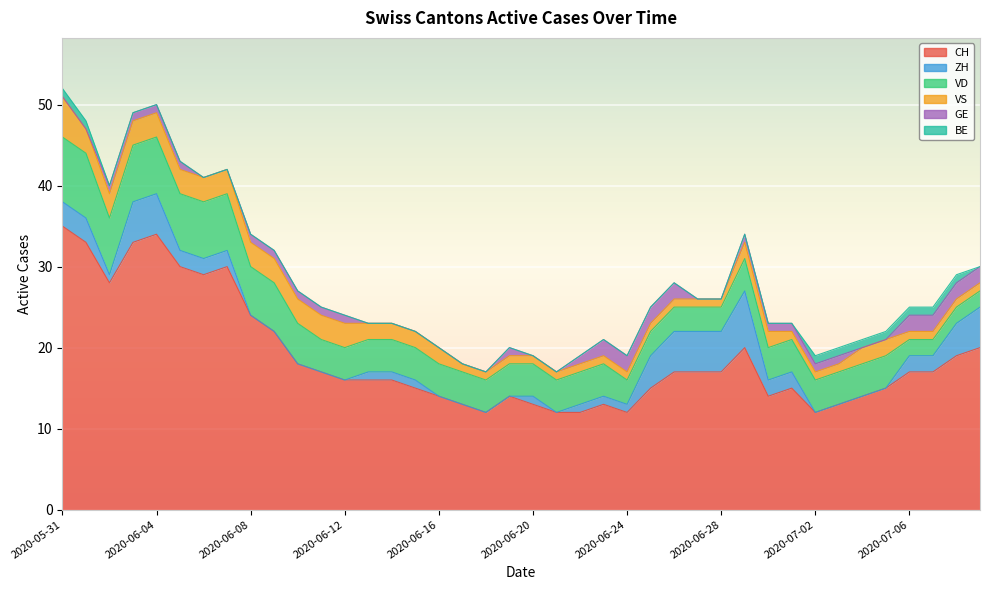

Which series has the widest spread of values?

CH